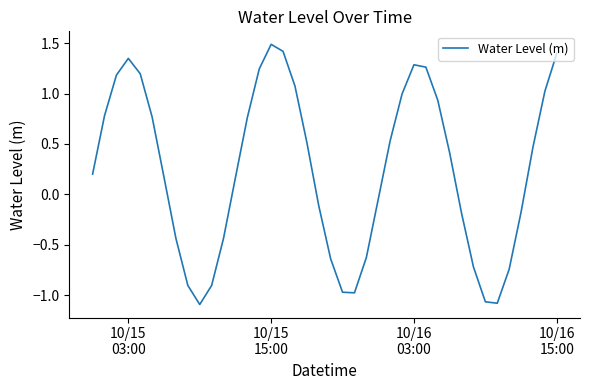

What is the difference between the maximum and minimum values?

2.6